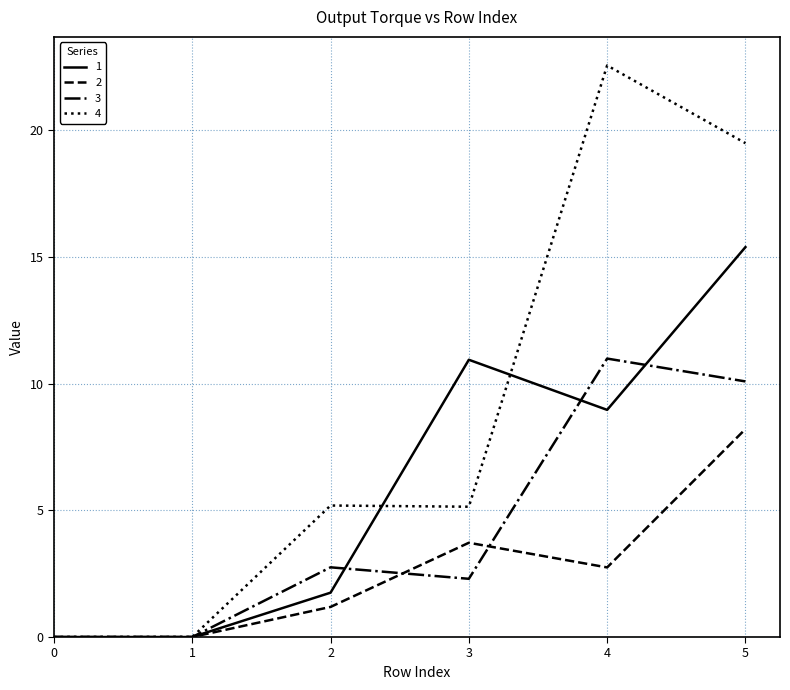

What is the sum of the 3 values at 3 and 1?

2.3